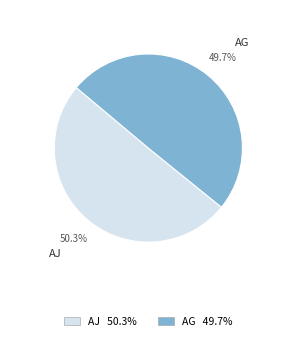

Approximately how many times larger is the value at AJ compared to AG?

1.0